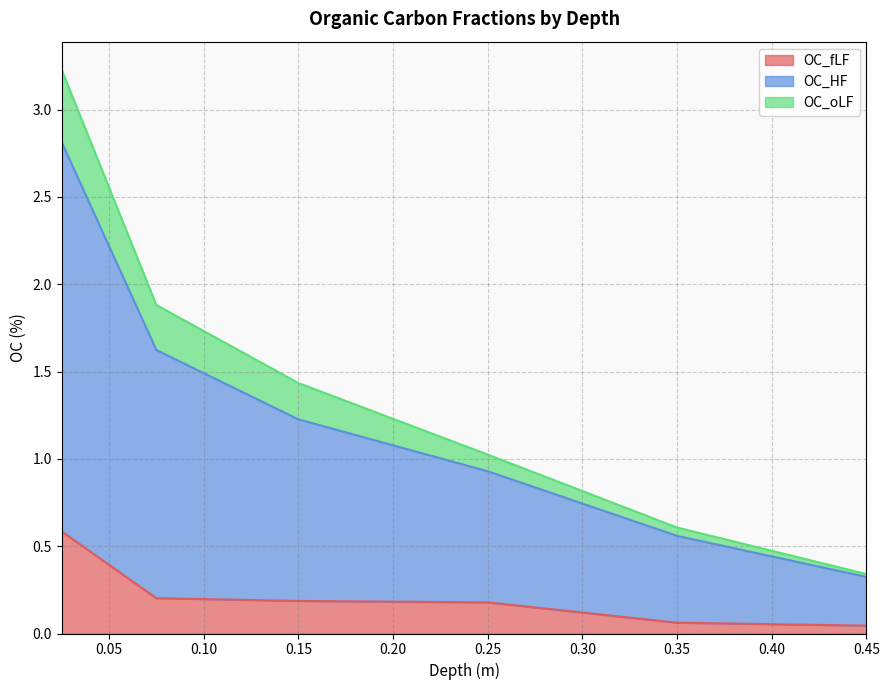

True or false: OC_HF and OC_oLF intersect in this chart.

False